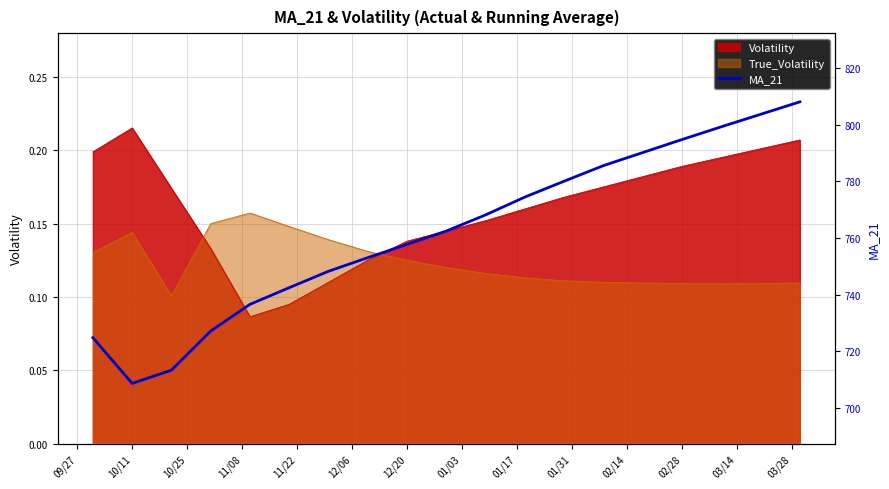

What is the maximum value shown in the chart?

808.1